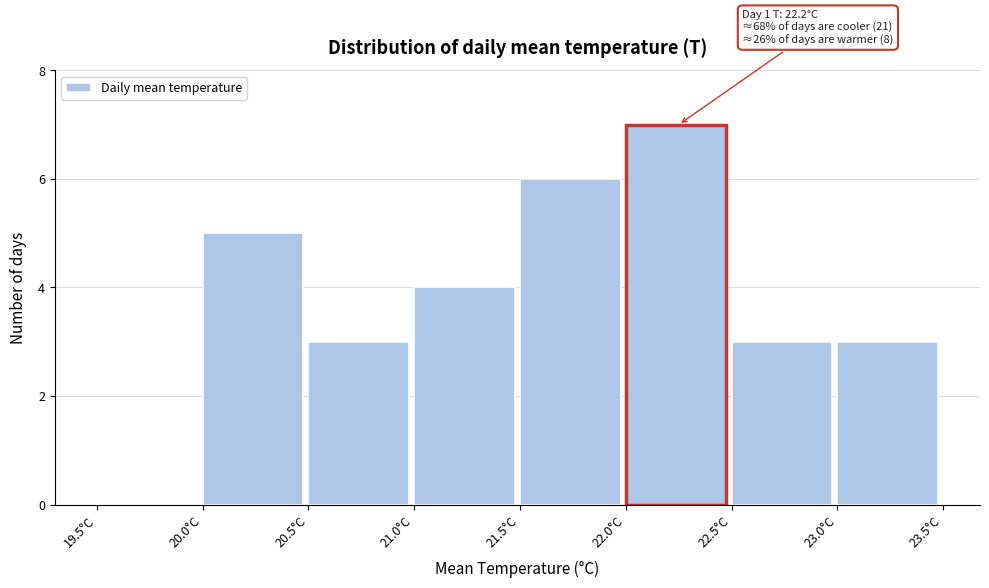

Which range on the x-axis has the tallest bar?

22.0 to 22.5